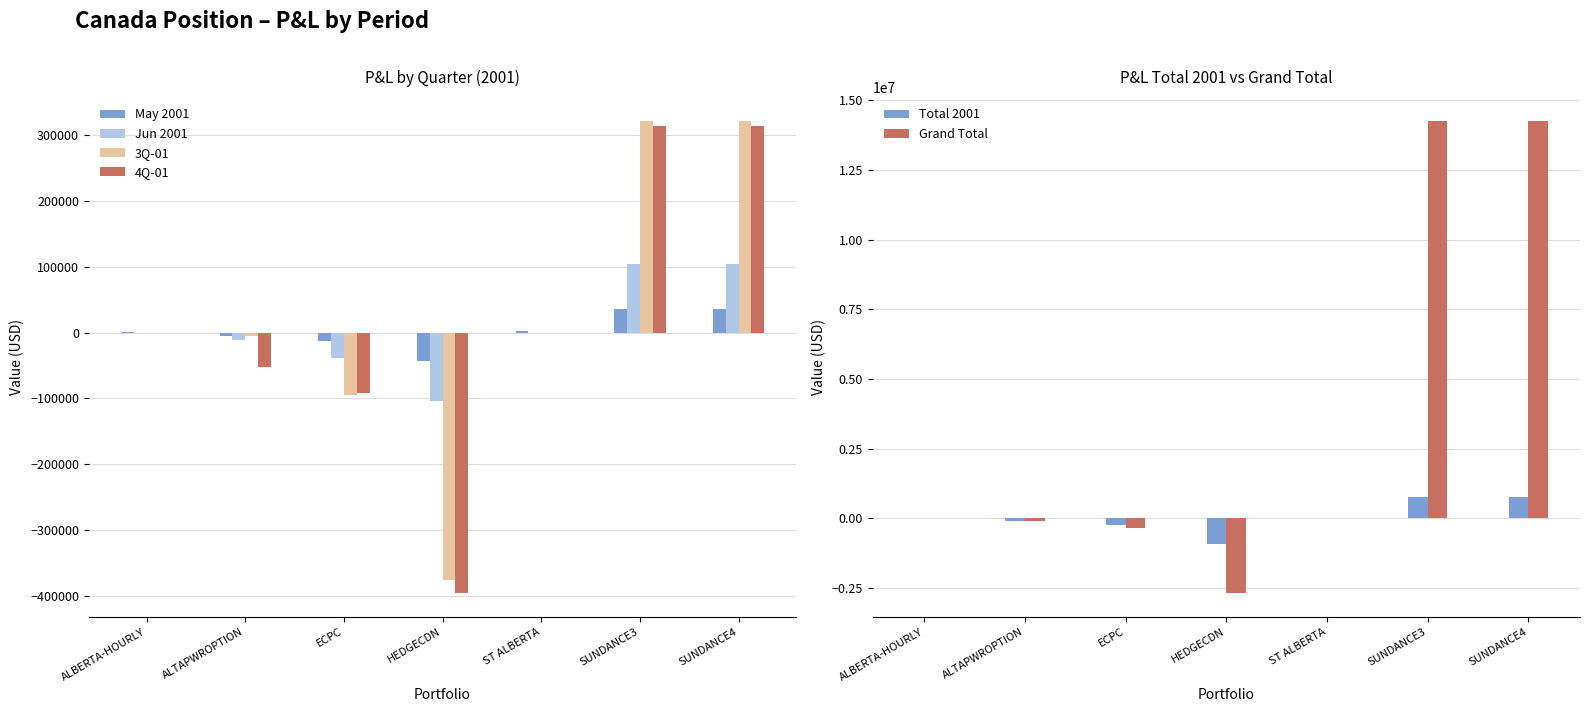

Reading left to right, what are all the values shown in this chart?

May 2001: 79.8	-5747.2	-12752.3	-43736.9	2554.6	35080.1	35080.1
Jun 2001: 0.0	-10956.5	-38117.7	-103368.0	0.0	103662.9	103662.9
3Q-01: 0.0	-5914.1	-94585.2	-374998.8	0.0	321527.5	321527.5
4Q-01: 0.0	-52029.0	-92350.4	-395819.7	0.0	313929.8	313929.8
Total 2001: 79.8	-74646.7	-237805.6	-917923.4	2554.6	774200.3	774200.3
Grand Total: 79.8	-74646.7	-339067.4	-2686413.2	2554.6	14267248.3	14266994.0